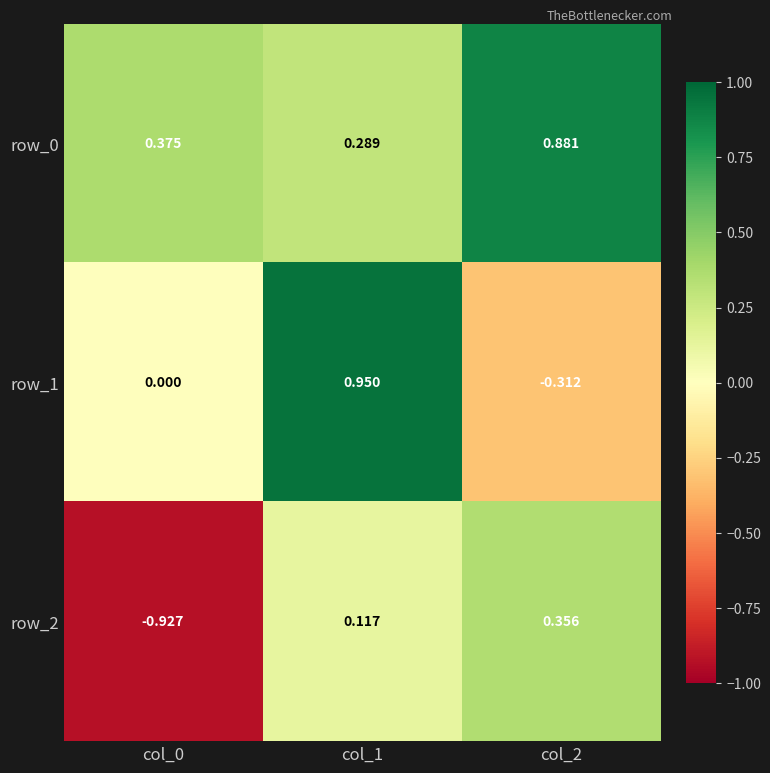

Reading right to left, what are all the values shown in this chart?

row_0: 0.9	0.3	0.4
row_1: -0.3	0.9	0.0
row_2: 0.4	0.1	-0.9